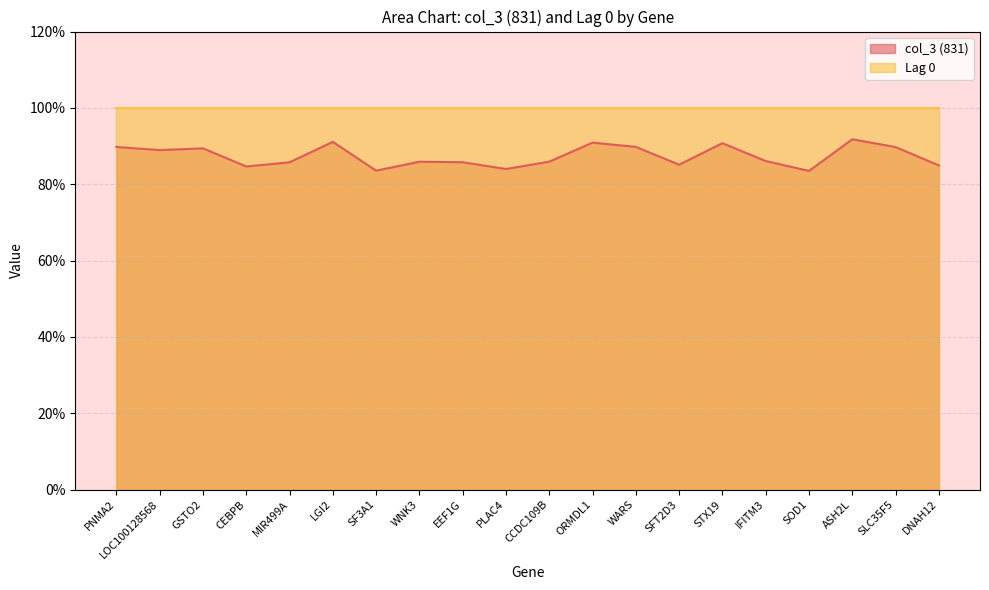

The chart shows a value of 0.4 at WARS. True or false?

False